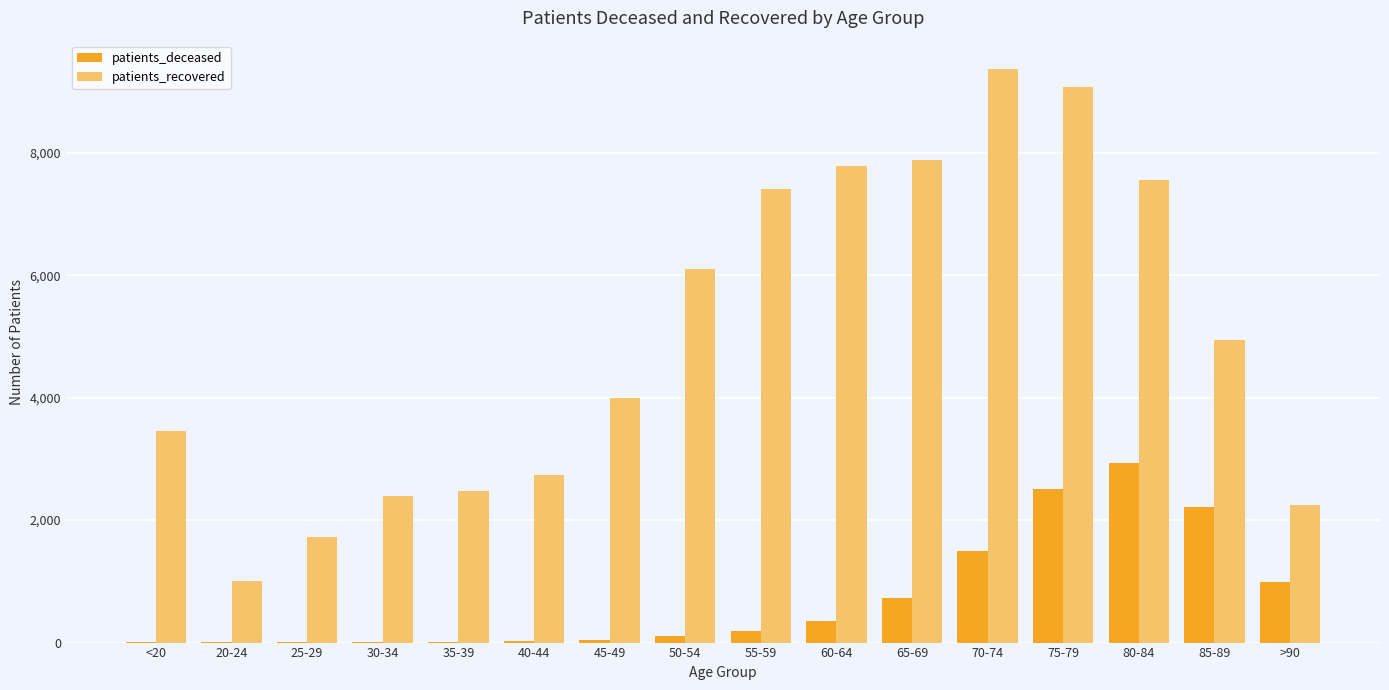

At which label does patients_recovered reach its peak?

70-74